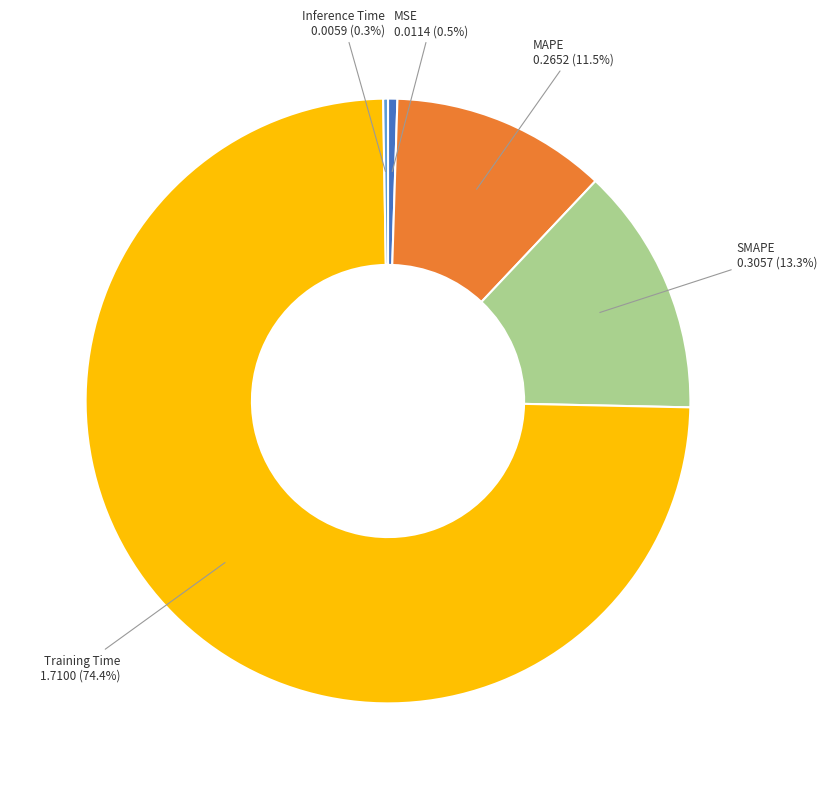

How much of the chart is everything except MSE?

99.5%